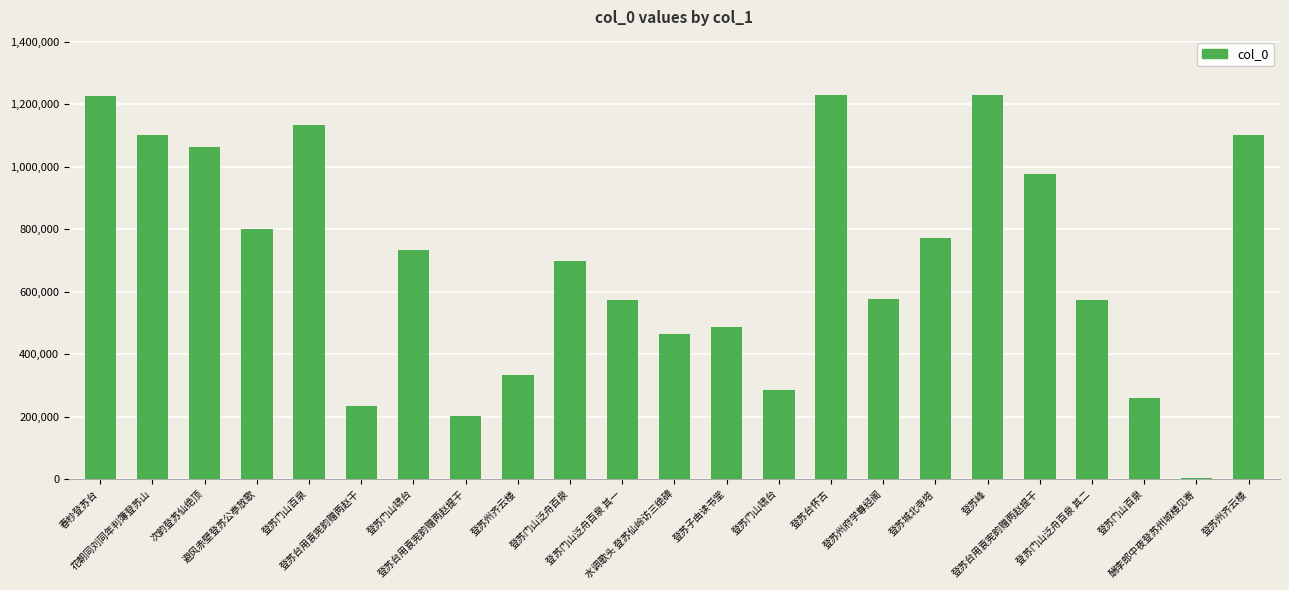

How many distinct data groups are displayed?

1